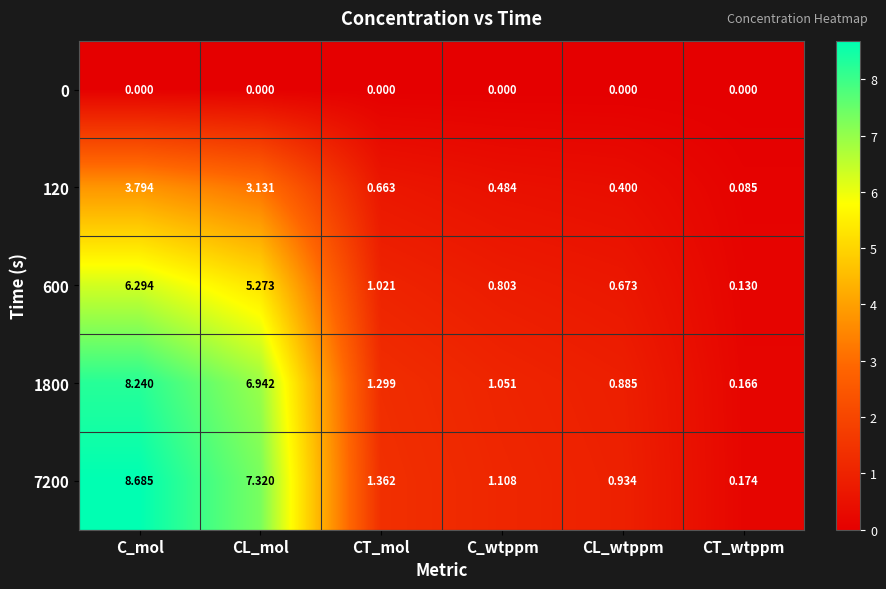

Where does the 600 series first go above 1?

C_mol